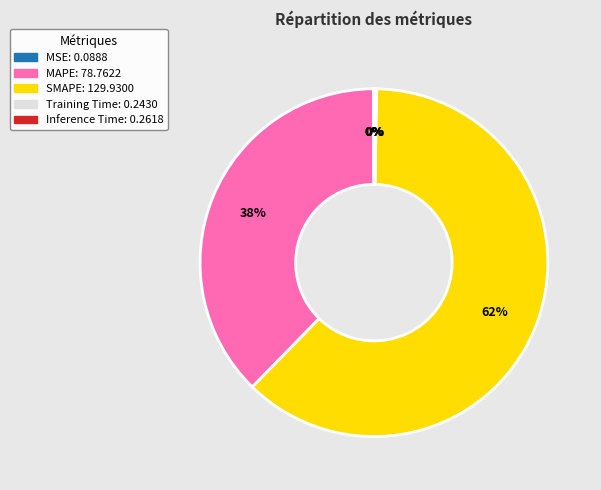

To the nearest percent, what is the difference between the largest and smallest slice percentages?

62%